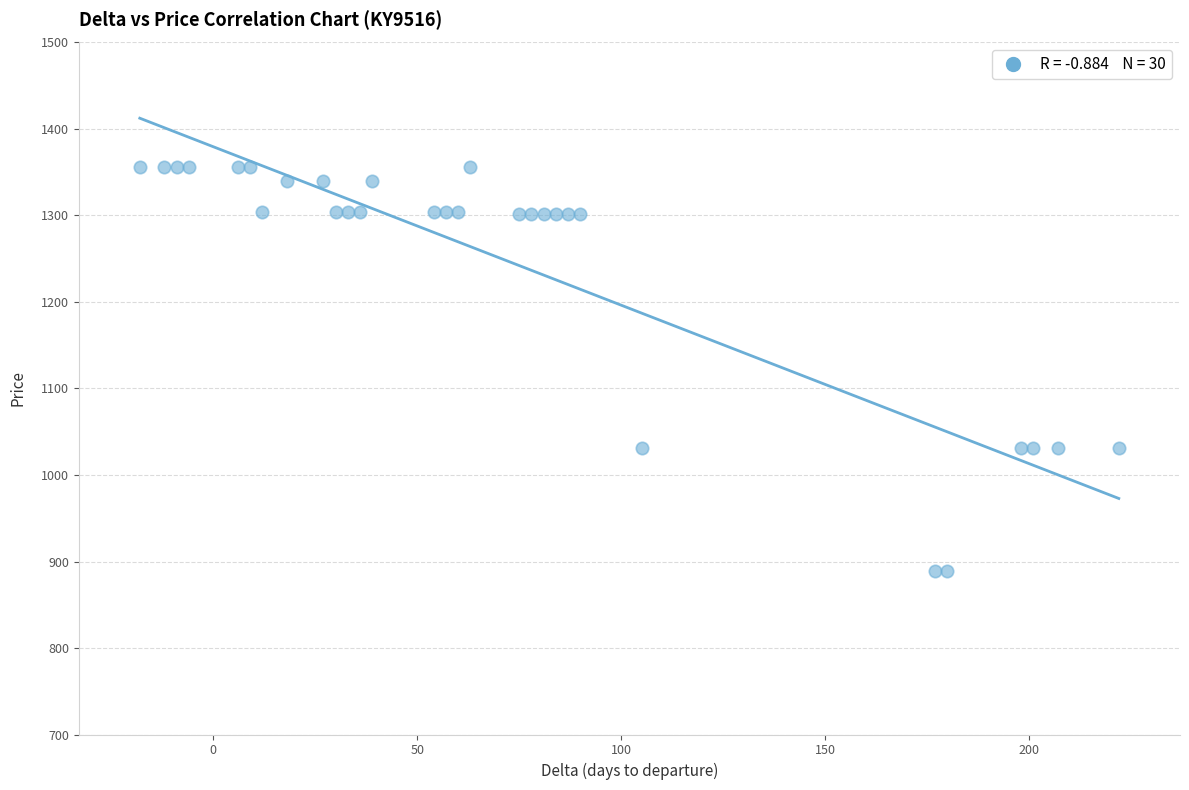

What is the range of X values (max minus min)?

240